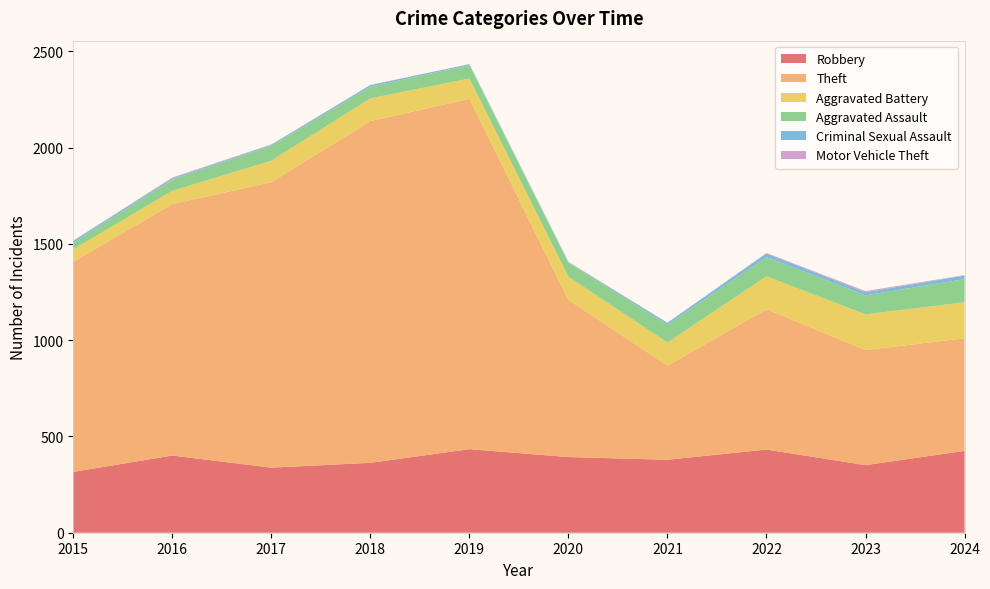

Reading left to right, transcribe all the data shown in this chart.

Robbery: 316	401	338	363	434	393	379	432	351	425
Theft: 1091	1306	1483	1775	1820	817	489	729	598	585
Aggravated Battery: 65	69	111	118	105	119	120	171	185	187
Aggravated Assault: 34	58	78	60	70	74	92	99	99	120
Criminal Sexual Assault: 10	7	5	9	5	2	10	20	16	19
Motor Vehicle Theft: 1	4	2	1	0	2	1	2	6	2